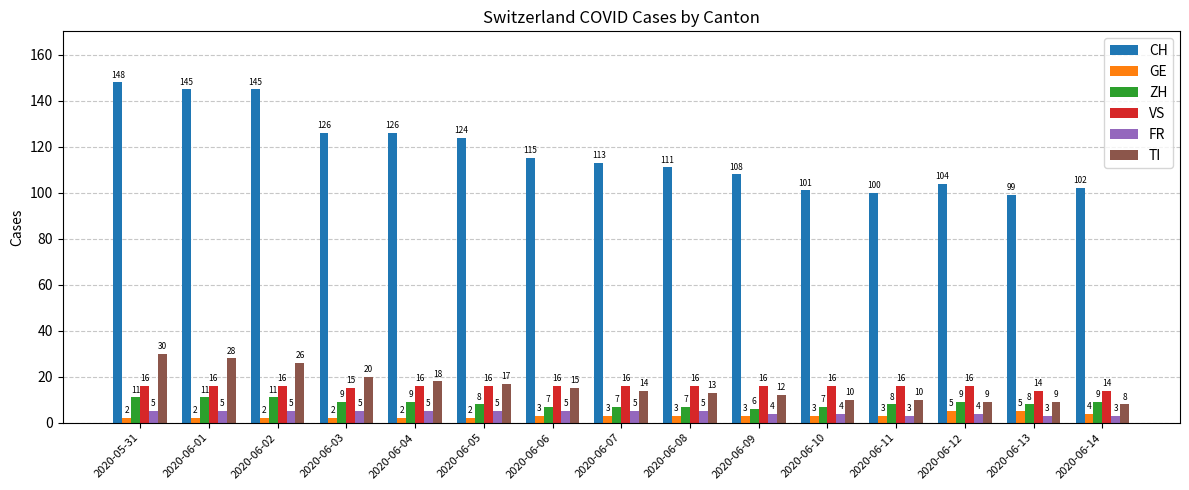

What value does the VS series have at 2020-06-10?

16